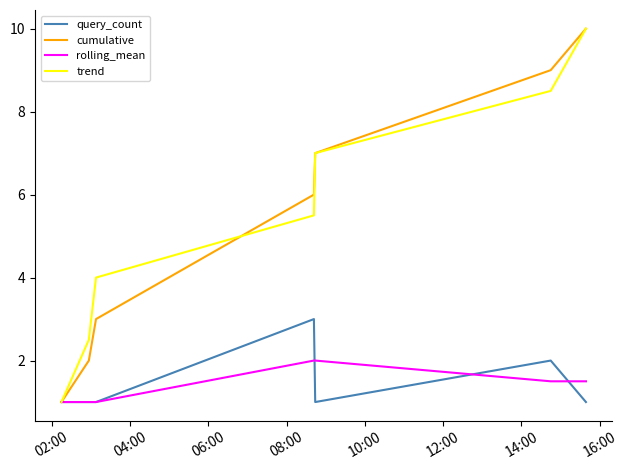

What is the greatest value displayed?

10.0